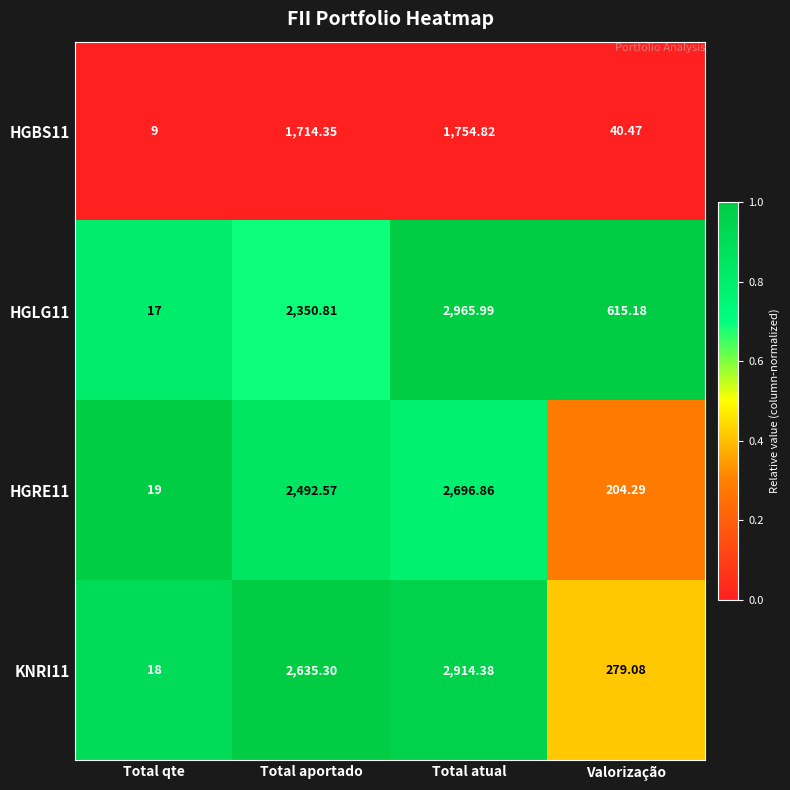

Which category has the highest value across all series?

Total atual